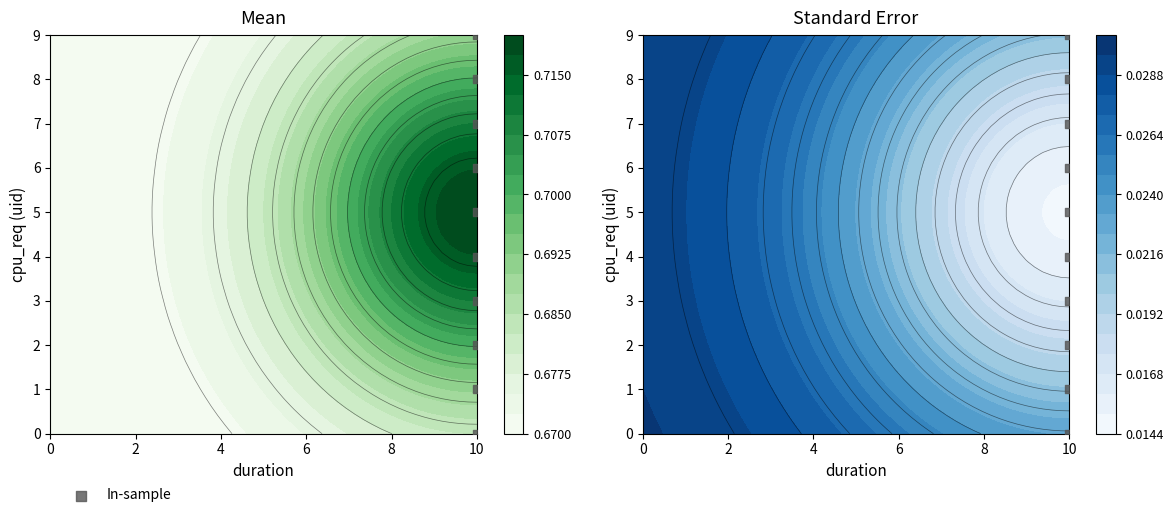

How many positive values are there?

9